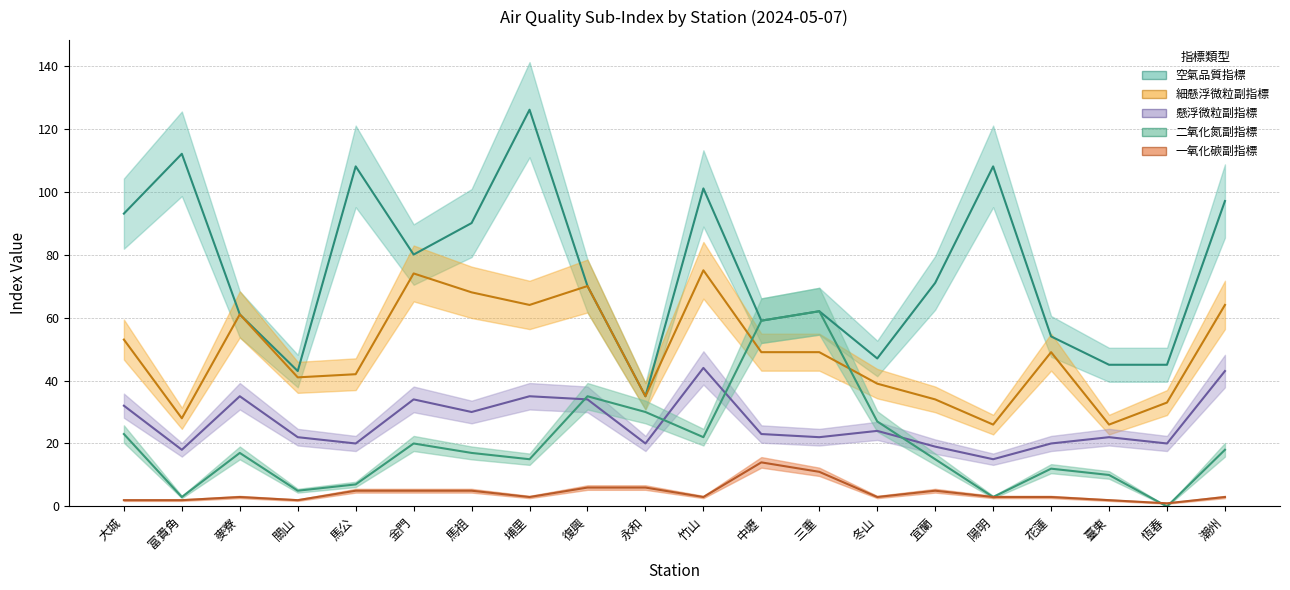

Is the value of 空氣品質指標 at 馬祖 greater than the value of 二氧化氮副指標 at 復興?

Yes